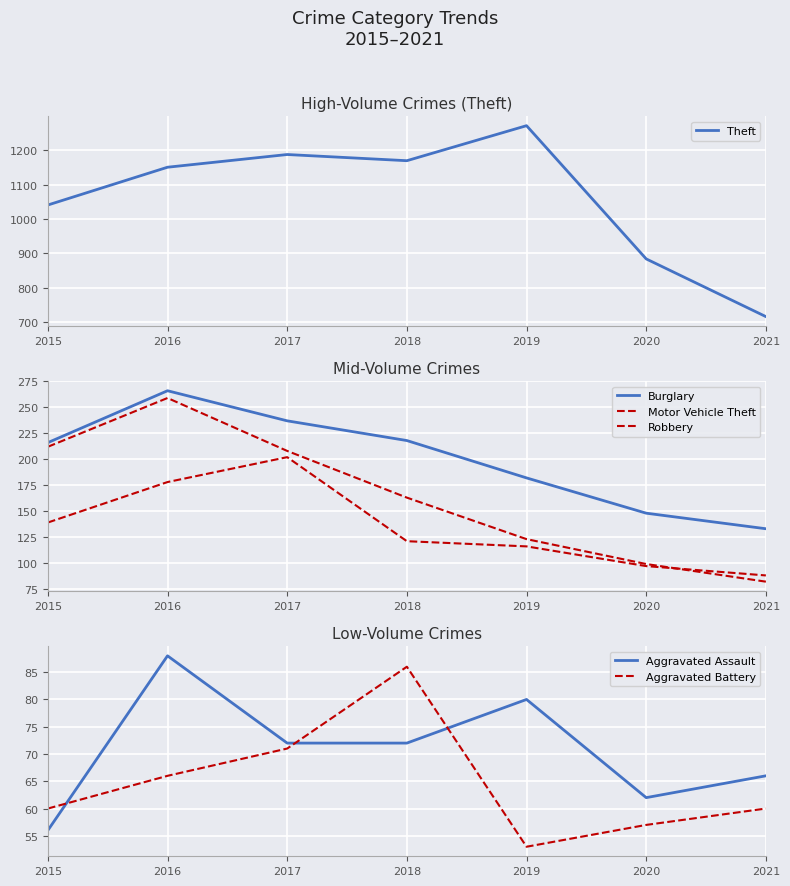

What is the sum of all Theft values?

7422